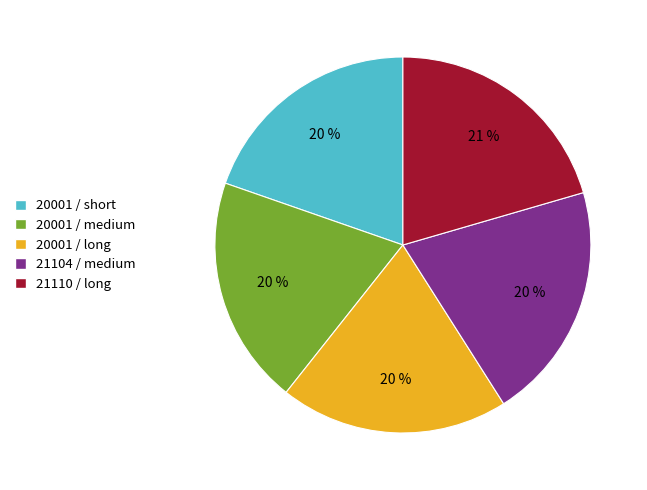

Does 20001 / short represent more than half of the total?

No